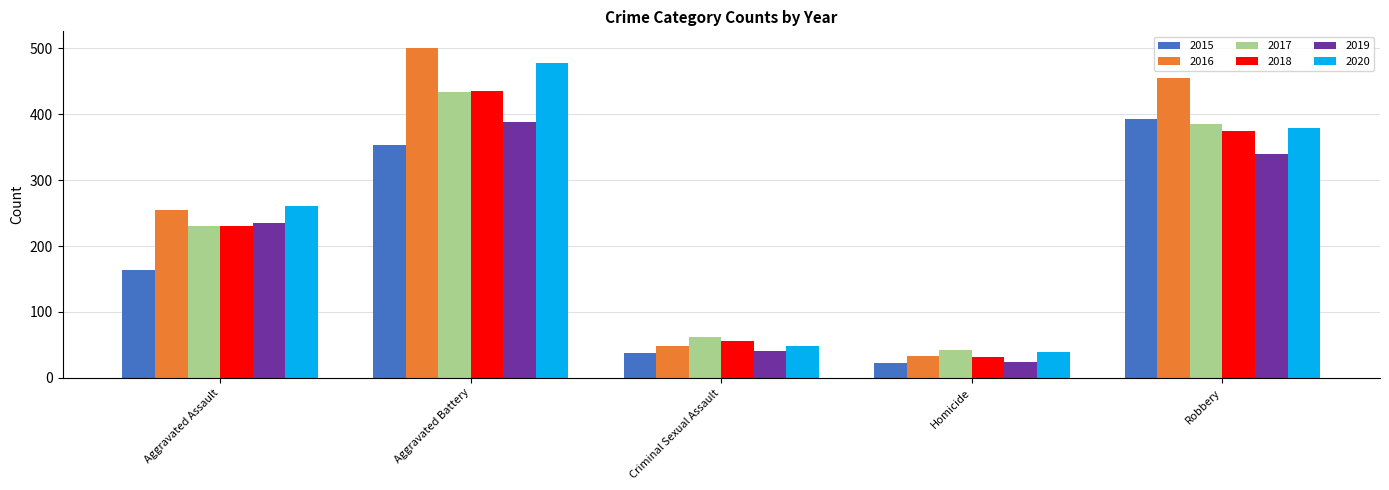

What is the maximum value shown in the chart?

501